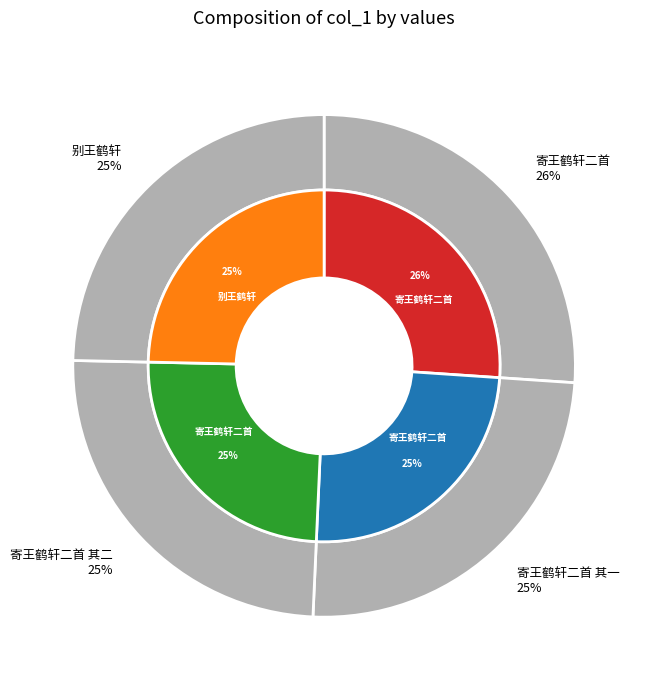

To the nearest percent, what percentage of the pie is 寄王鹤轩二首 其二?

25%